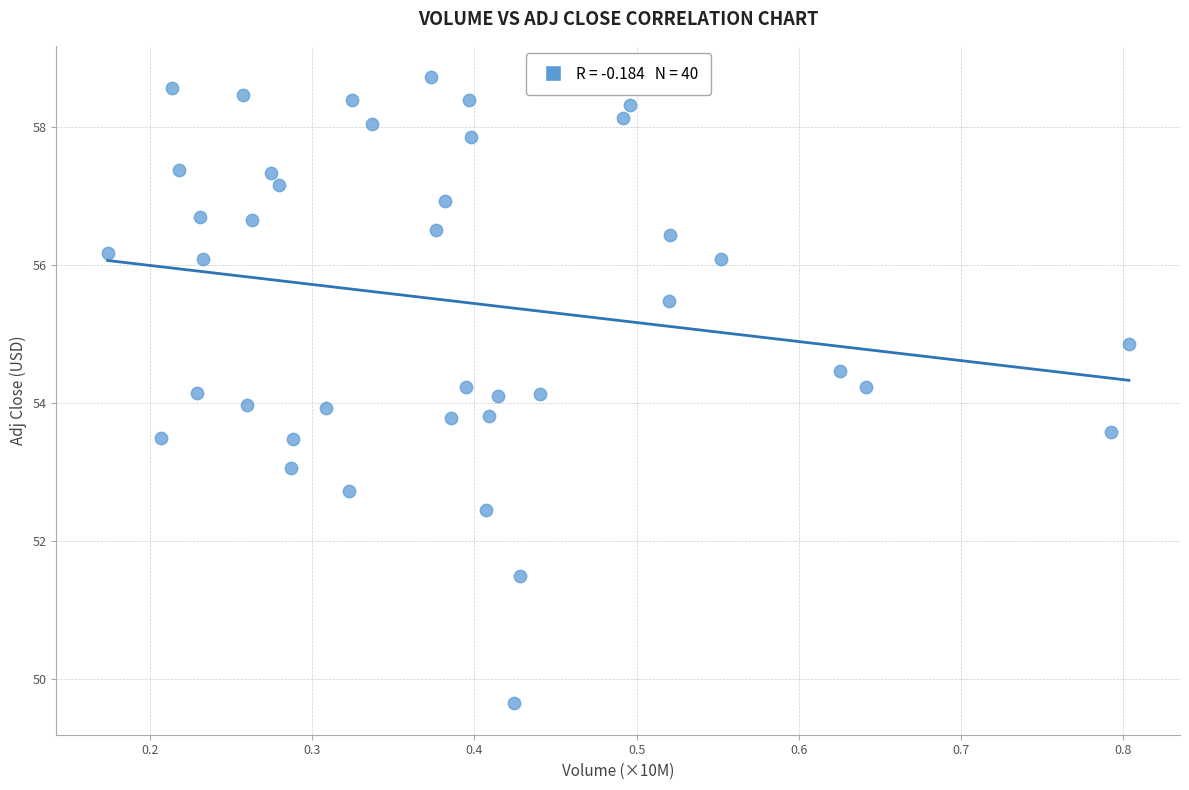

What is the range of Y values (max minus min)?

9.1